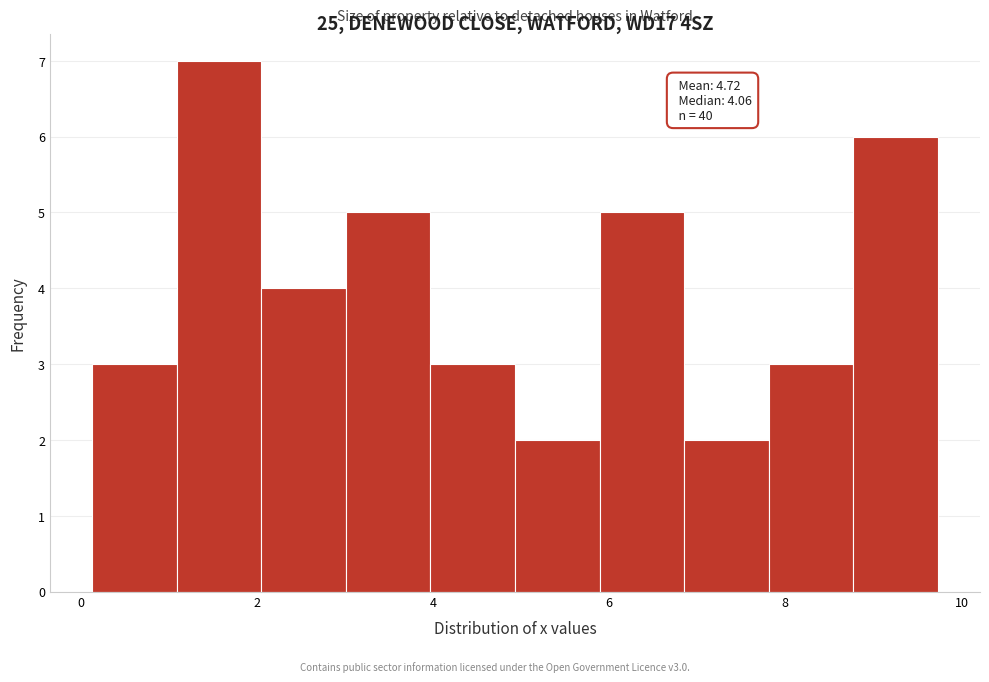

Which range on the x-axis has the tallest bar?

1.0 to 2.0